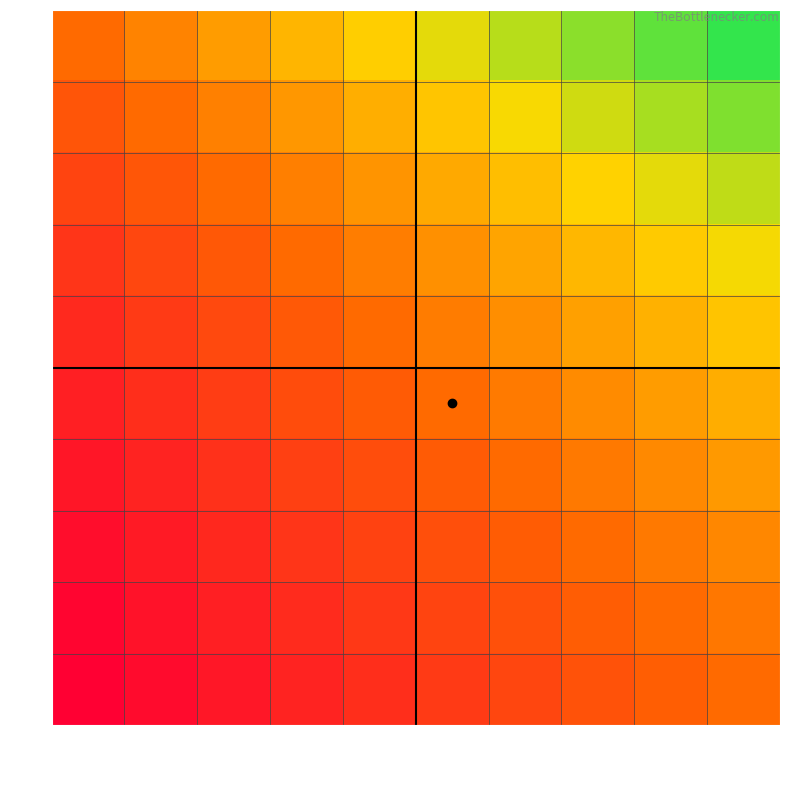

Which series has the largest range (max minus min)?

1